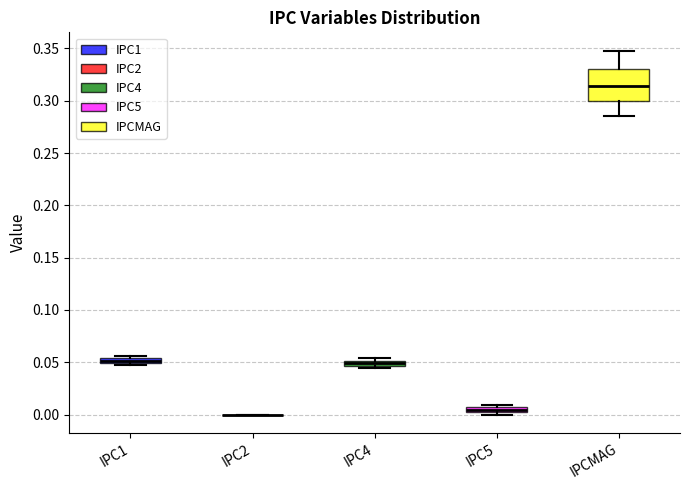

Comparing the boxes themselves (not the whiskers), which one is the tallest?

IPCMAG